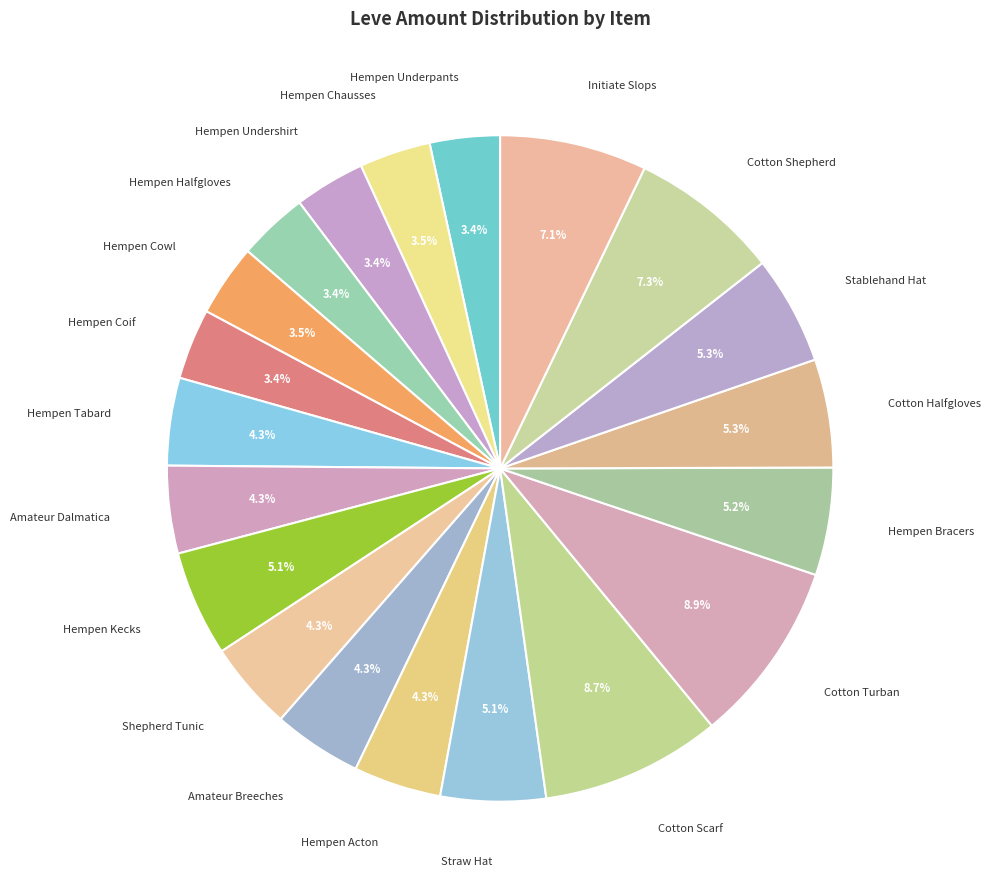

Which has a higher value, Shepherd Tunic or Hempen Kecks?

Hempen Kecks